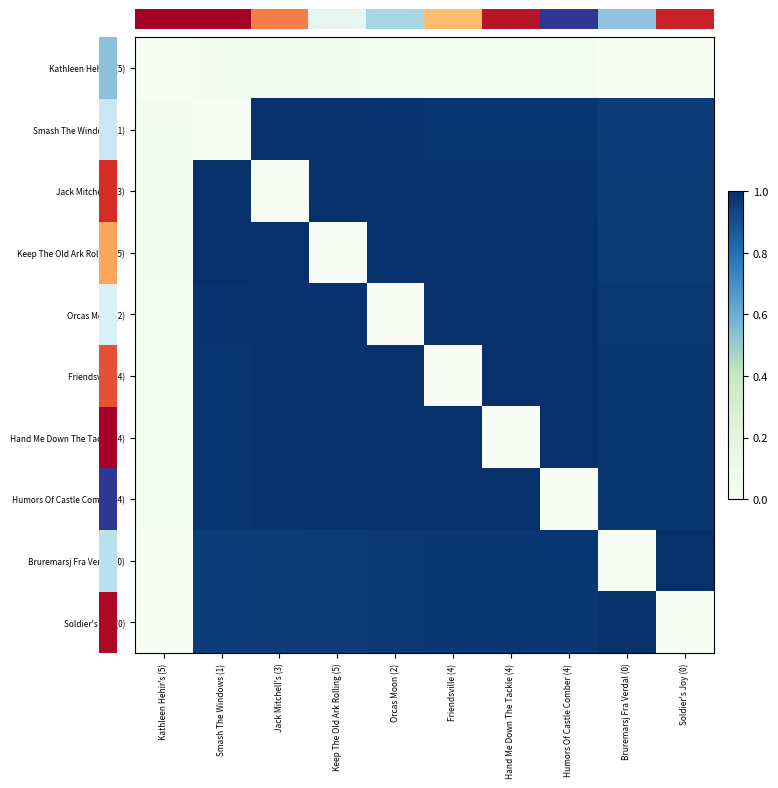

True or false: Hand Me Down The Tackle (4) has a value of 1.0 at Soldier's Joy (0).

True